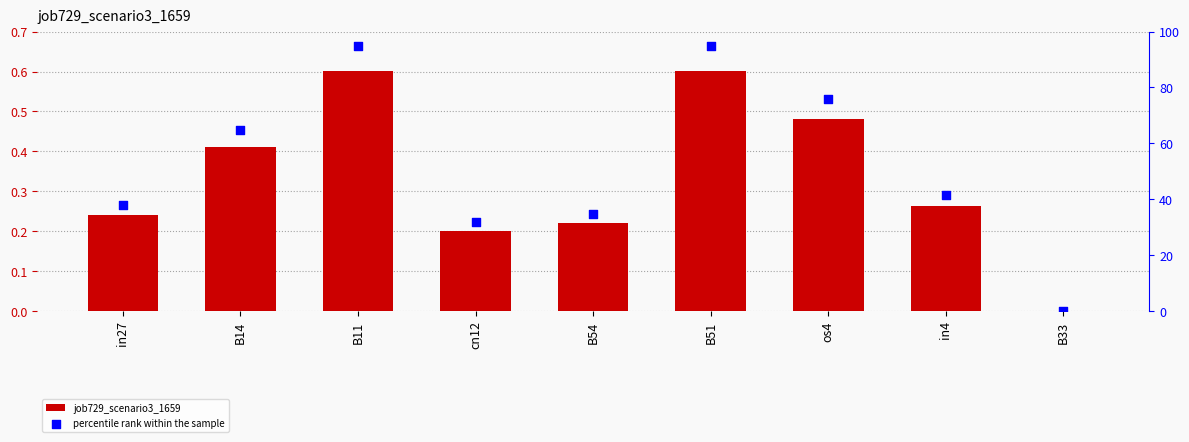

Which series has the largest total across all categories?

percentile rank within the sample